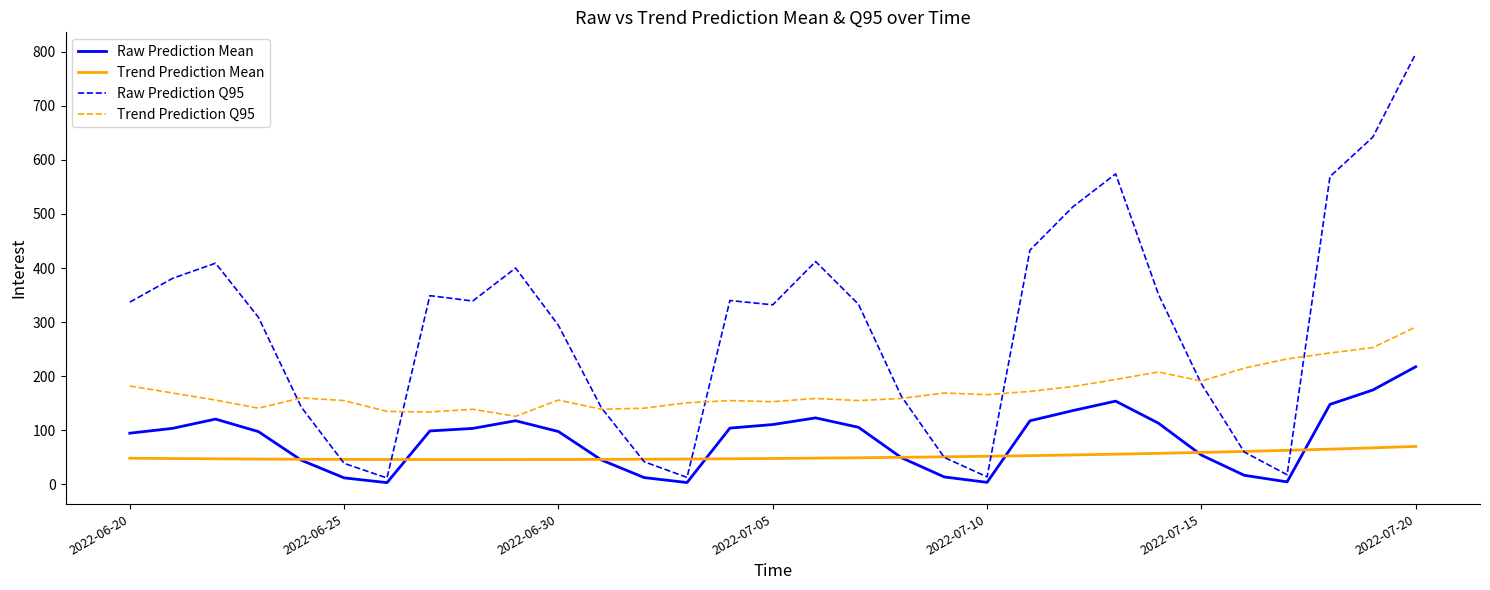

List the series in order of their peak value, lowest first.

Trend Prediction Mean, Raw Prediction Mean, Trend Prediction Q95, Raw Prediction Q95